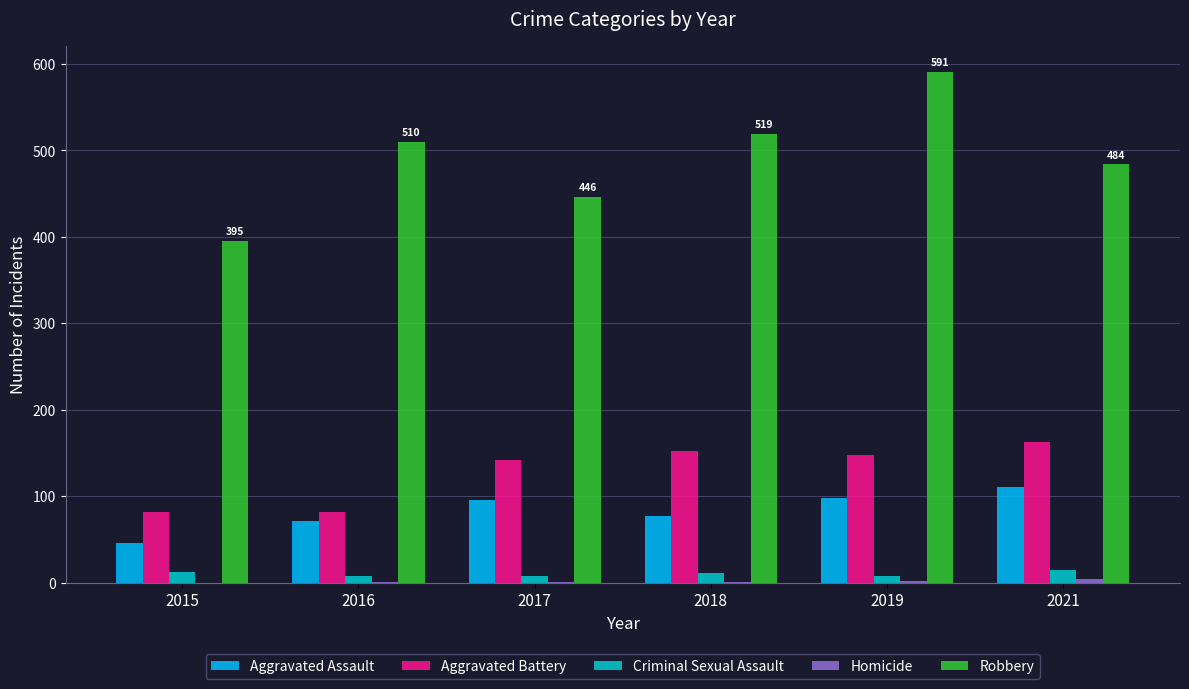

The value of Robbery at 2017 is 446. True or false?

True